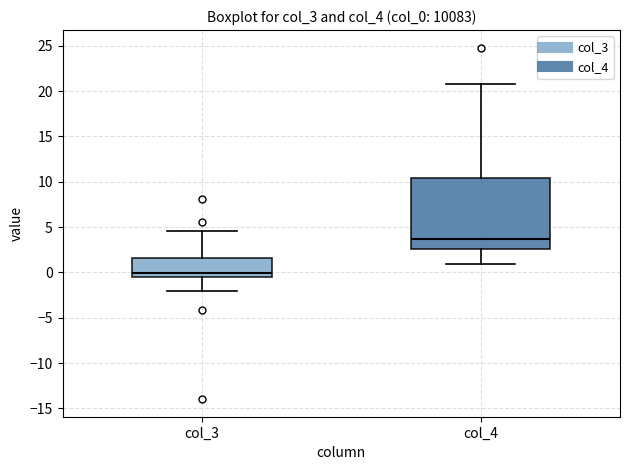

Where does the upper whisker of the box for col_3 end on the y-axis? The values are not printed on the chart, so give them approximately, as read against the axis.

4.5